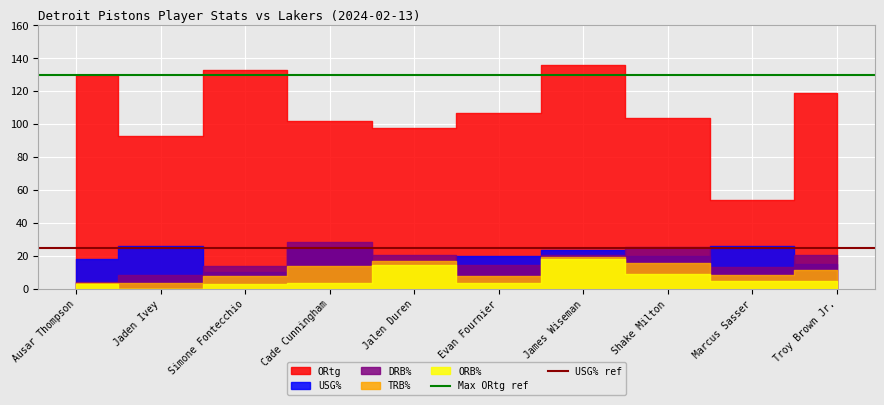

What is the maximum value for Max ORtg ref?

130